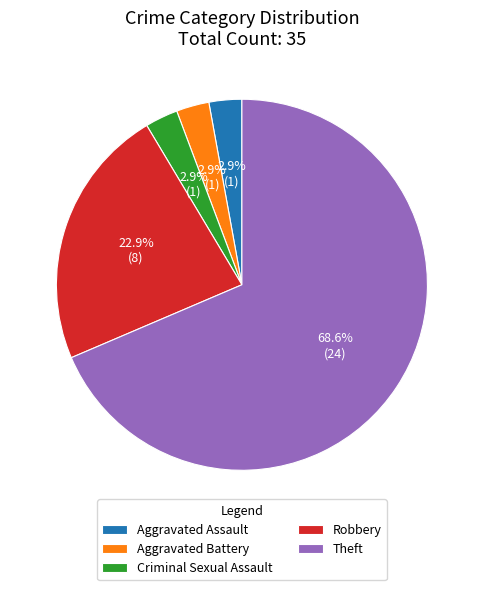

Count the number of slices in the pie.

5